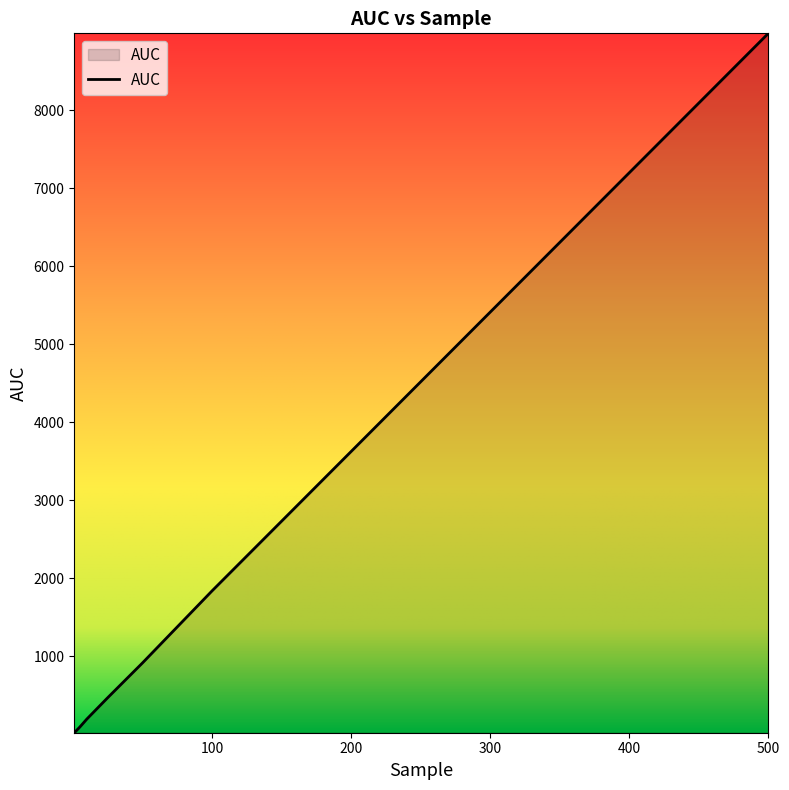

What is the greatest value displayed?

8983.8